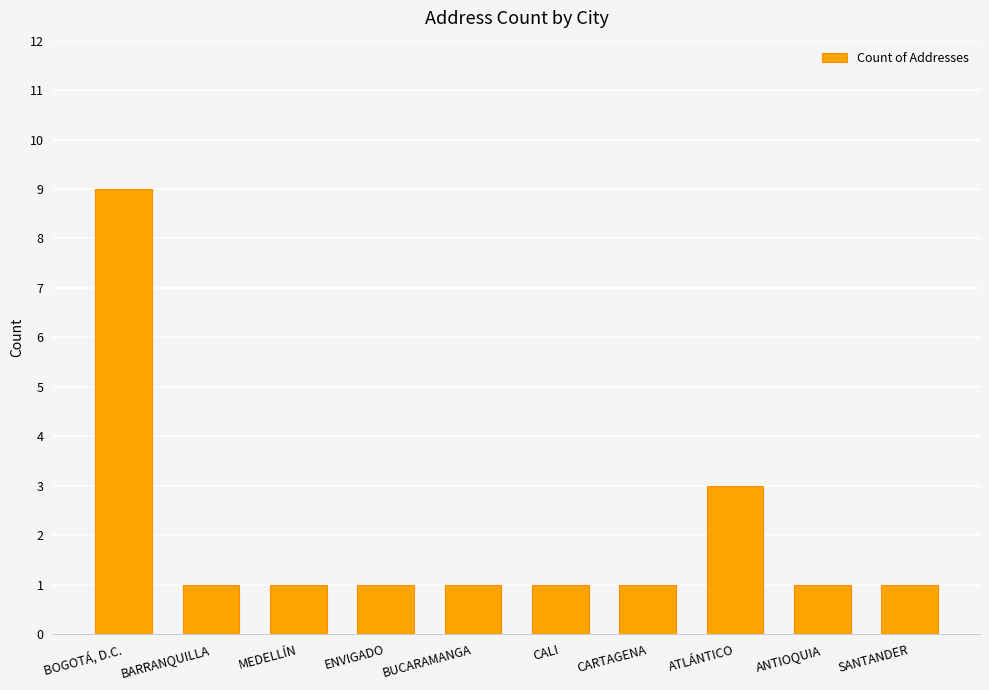

At which category does the chart reach its peak across all series?

BOGOTÁ, D.C.